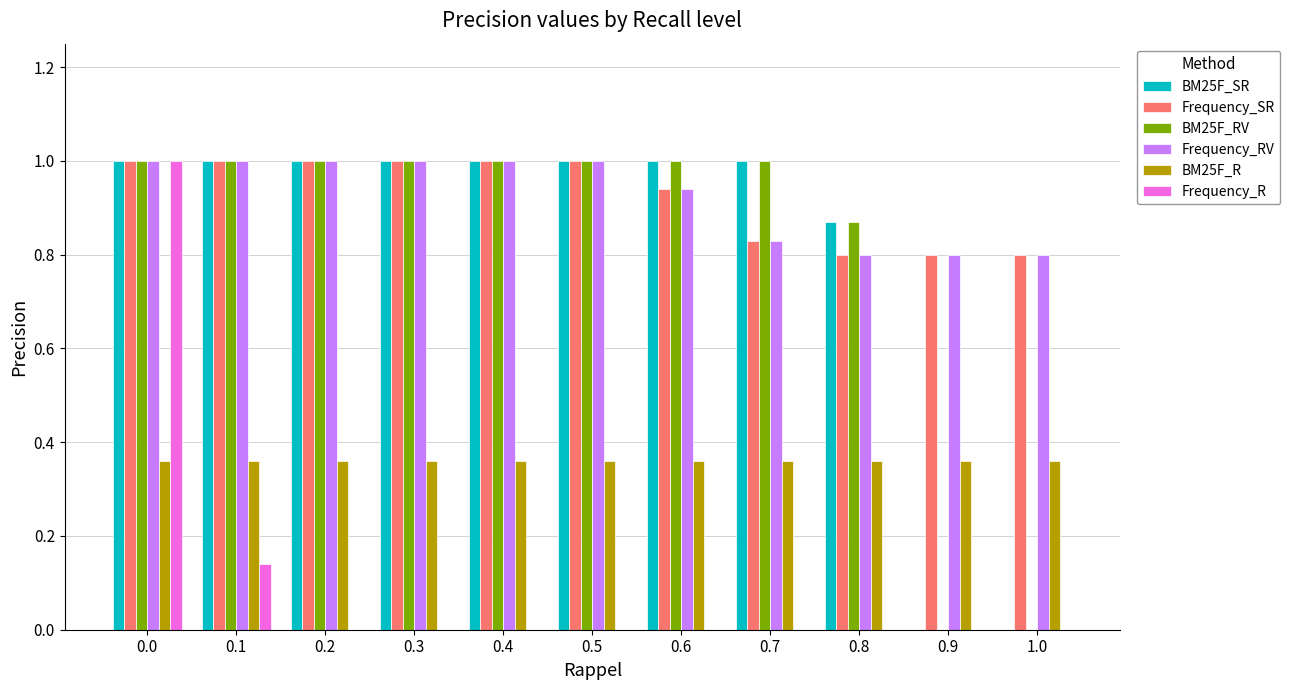

What is the sum of the BM25F_R values at 0.9 and 0.8?

0.7